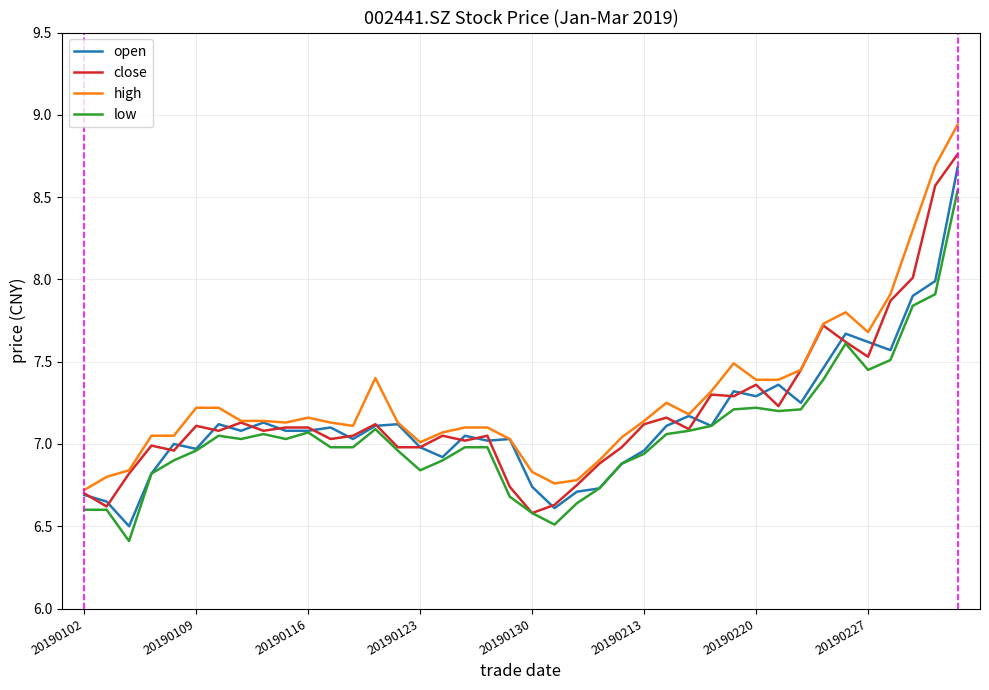

Rank the series by their average value, from lowest to highest.

low, open, close, high